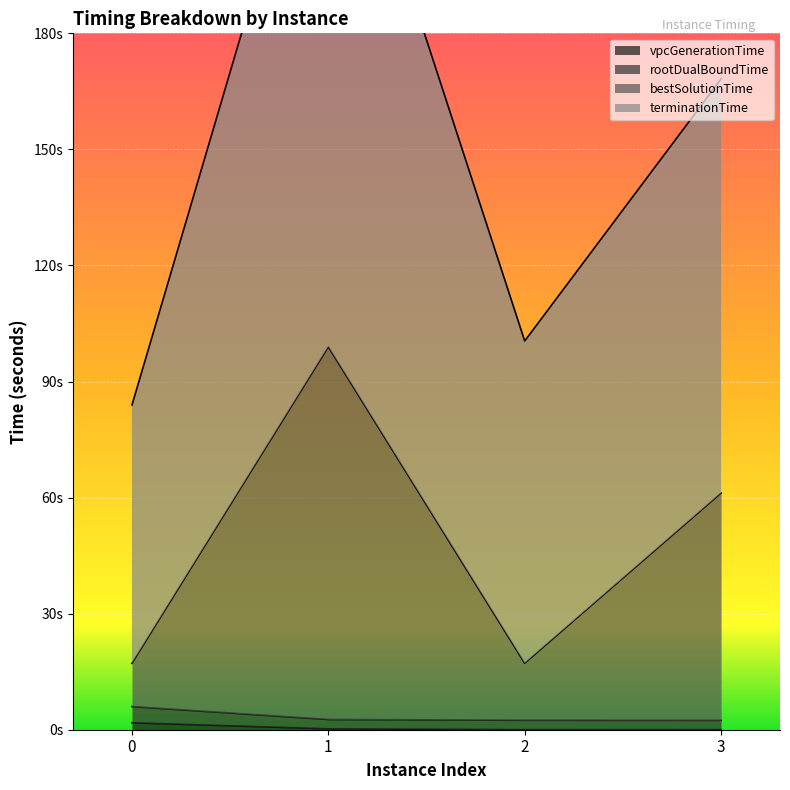

What are all the series names shown in the legend?

vpcGenerationTime, rootDualBoundTime, bestSolutionTime, terminationTime